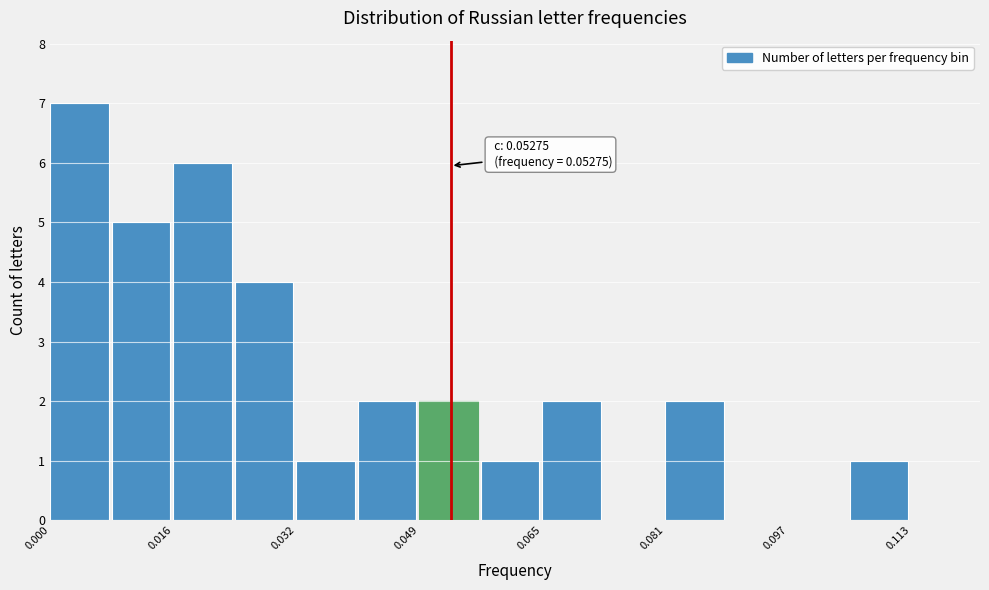

Over which range of the x-axis is the bar tallest?

0.000 to 0.008